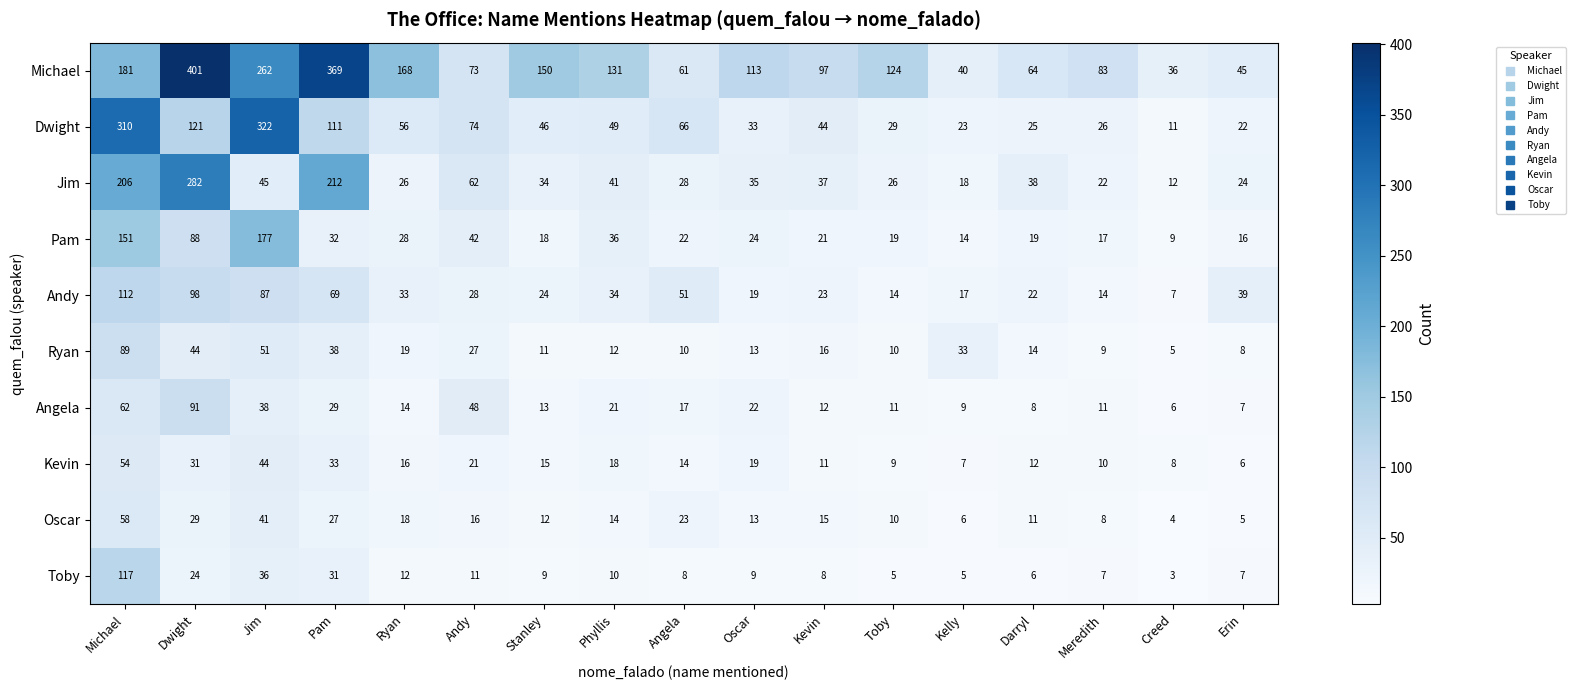

What is the approximate value of Jim at Darryl?

38